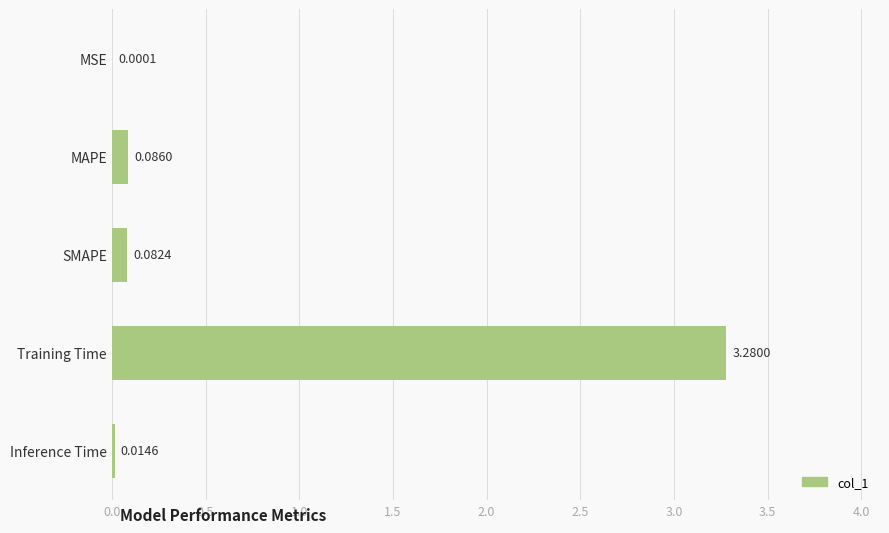

What is the change in value from Inference Time to SMAPE?

+0.1